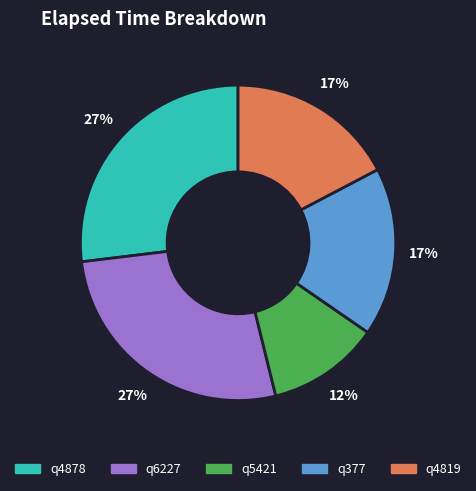

What percentage is the q377 slice, to the nearest percent?

17%